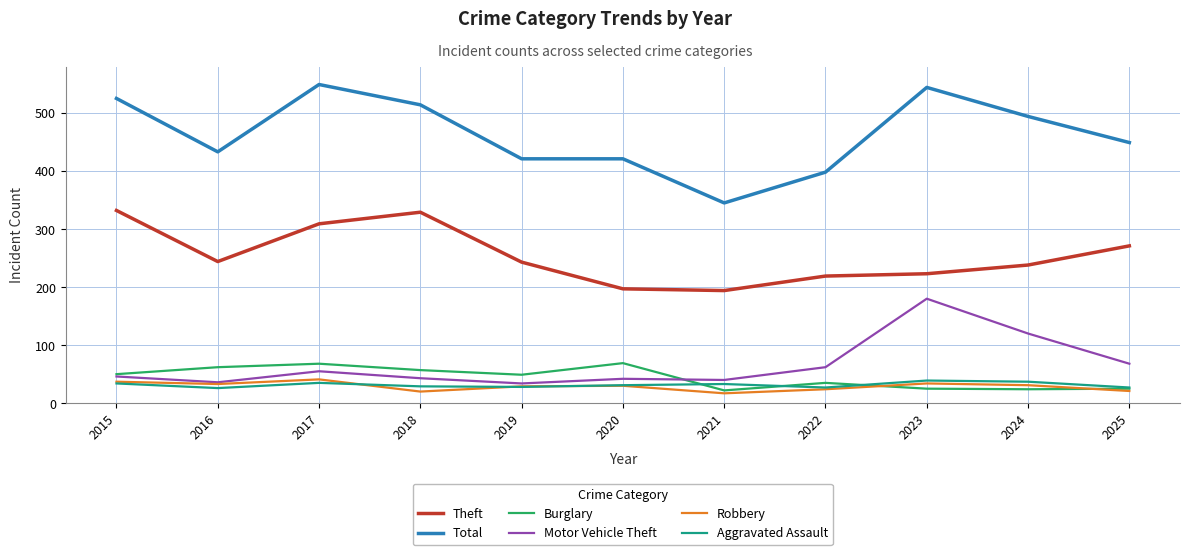

What are all the series names shown in the legend?

Theft, Total, Burglary, Motor Vehicle Theft, Robbery, Aggravated Assault